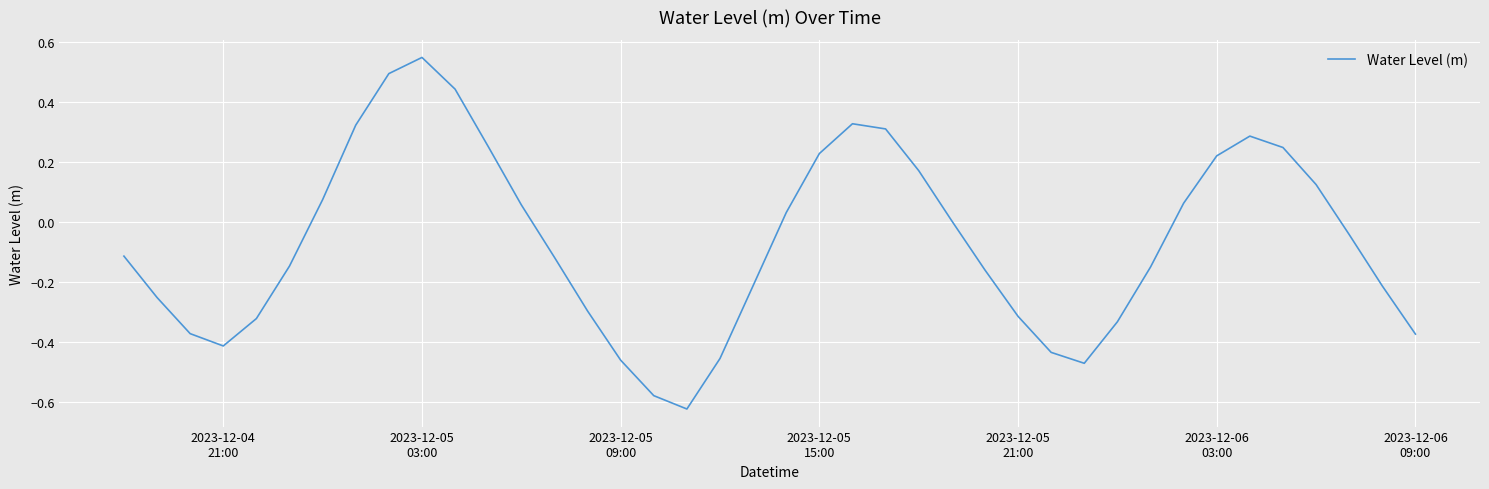

What is the difference between the maximum and minimum values?

1.2